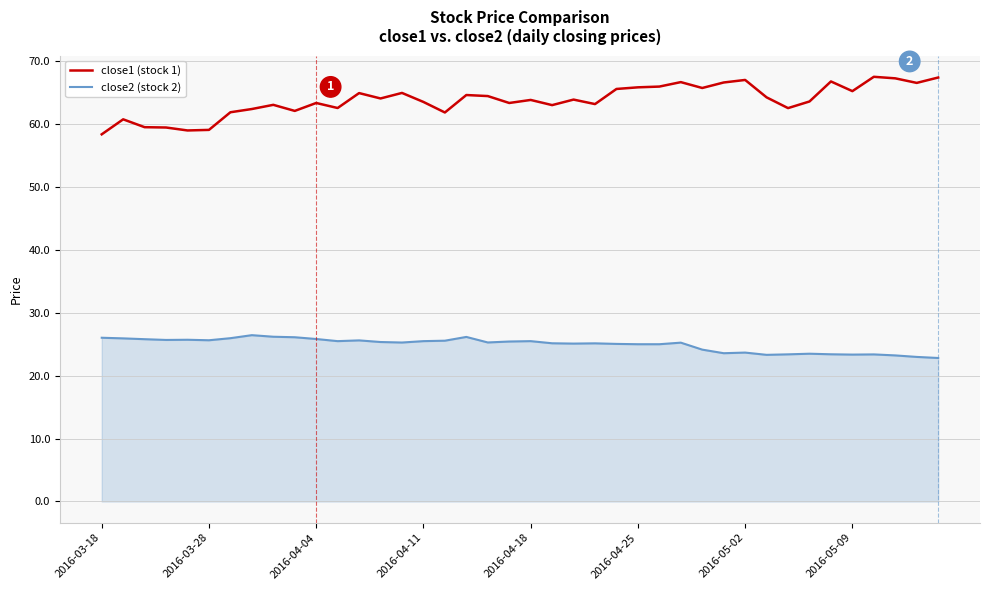

True or false: close2 (stock 2) and close1 (stock 1) intersect in this chart.

False